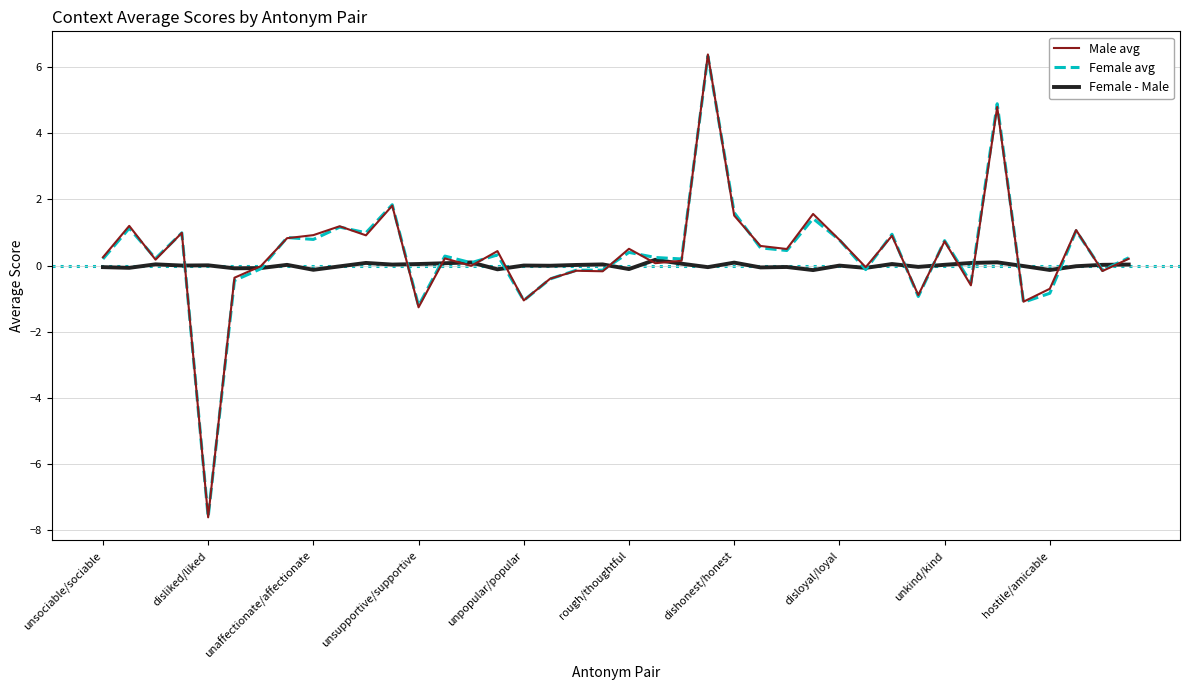

Which series has the largest range (max minus min)?

Male avg